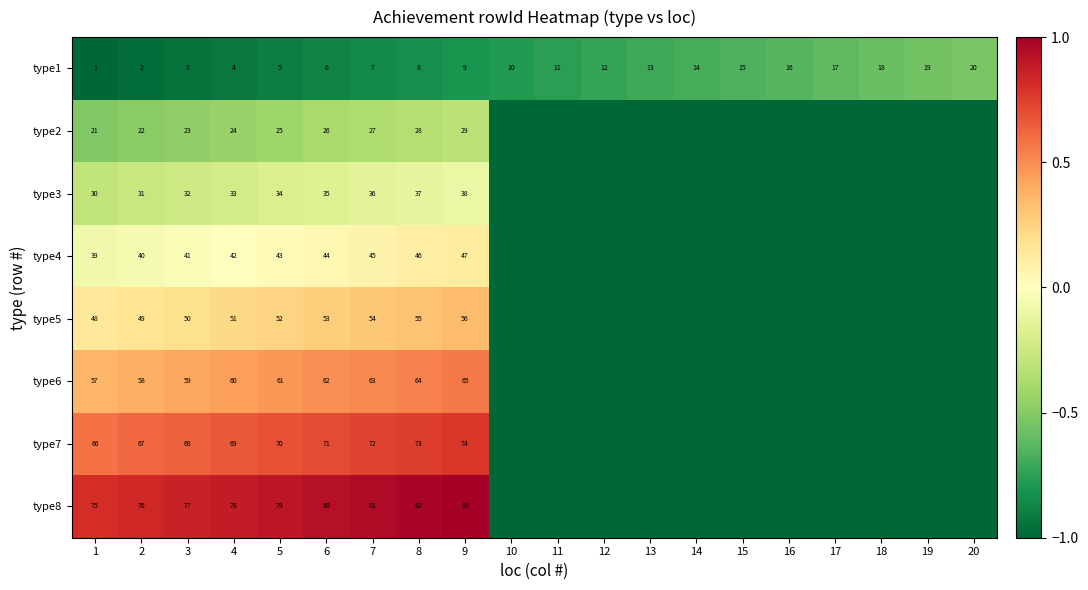

At which label is type1 closest to 10?

10